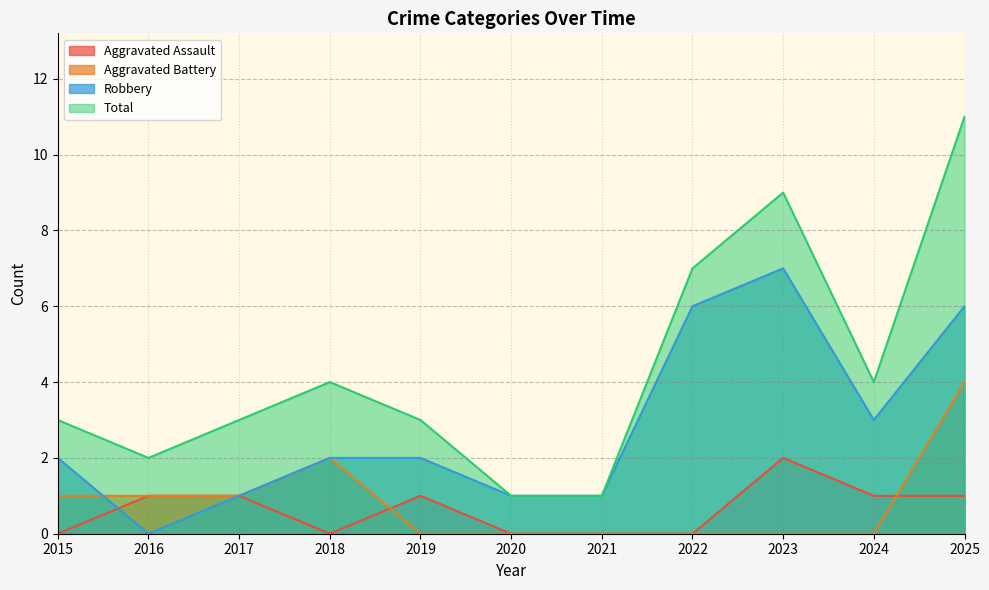

True or false: Aggravated Battery has more than 0 interior local peaks.

True